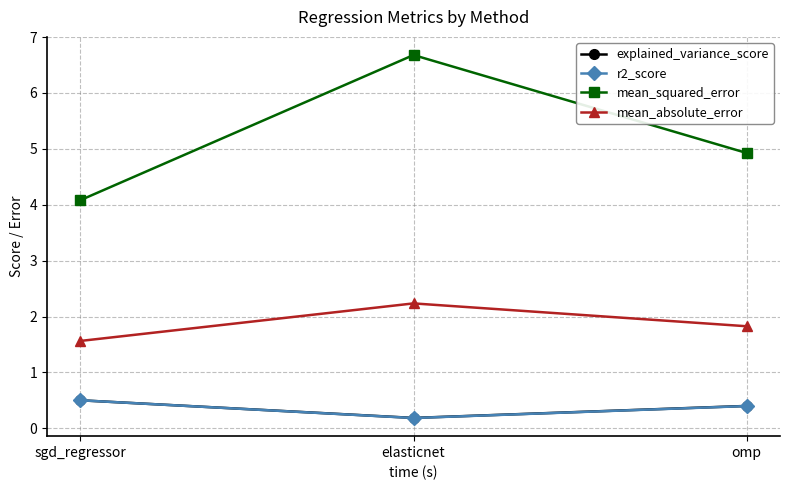

Which series changed the most between elasticnet and omp?

mean_squared_error